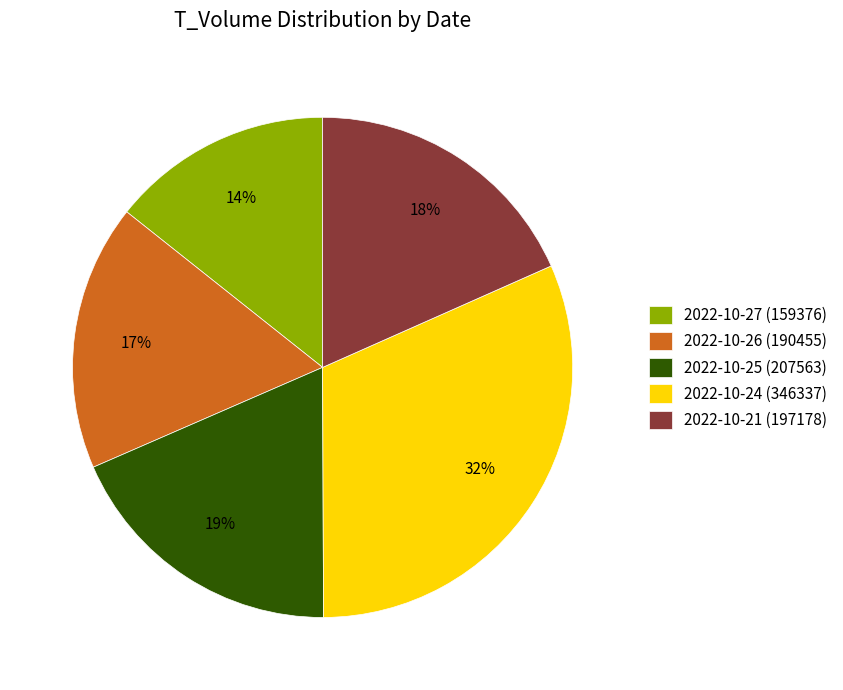

Approximately how many times larger is the value at 2022-10-27 (159376) compared to 2022-10-21 (197178)?

0.8